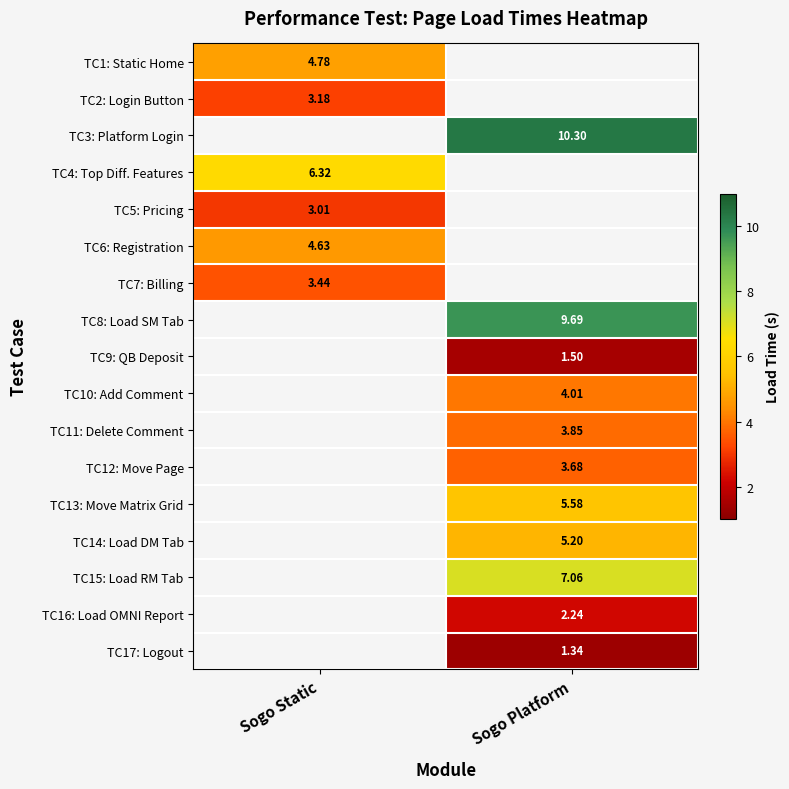

At which label does TC5: Pricing reach its minimum?

Sogo Static